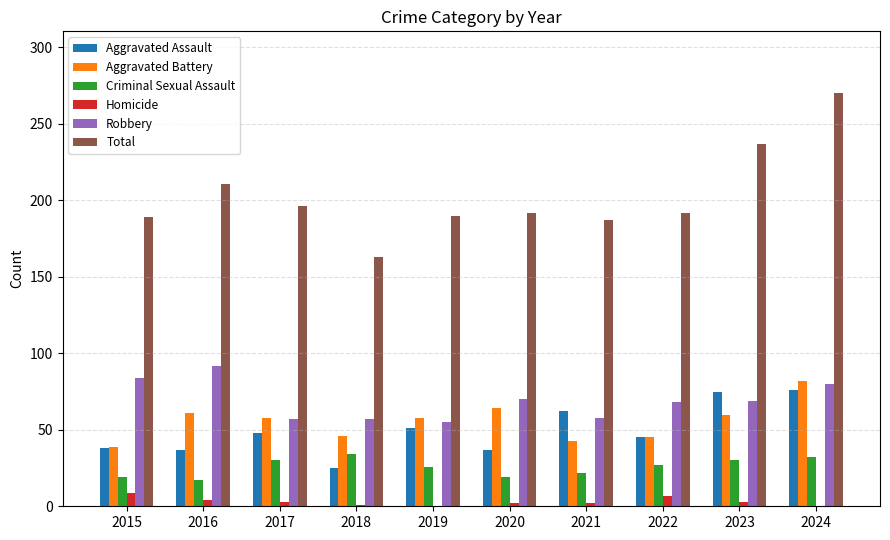

Is the value of Homicide at 2023 greater than the value of Criminal Sexual Assault at 2015?

No